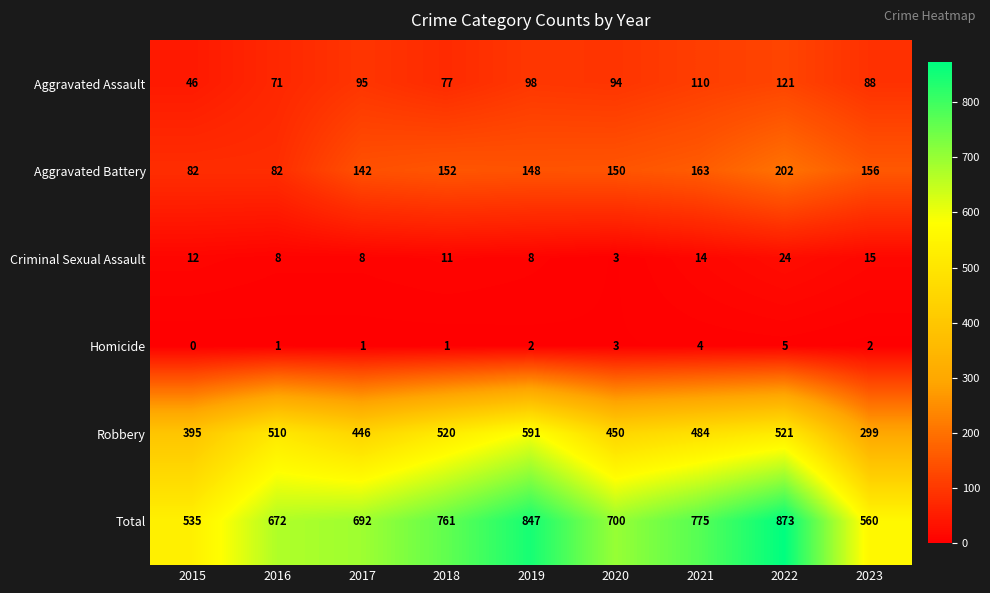

Where is Aggravated Battery nearest to the value 142?

2017